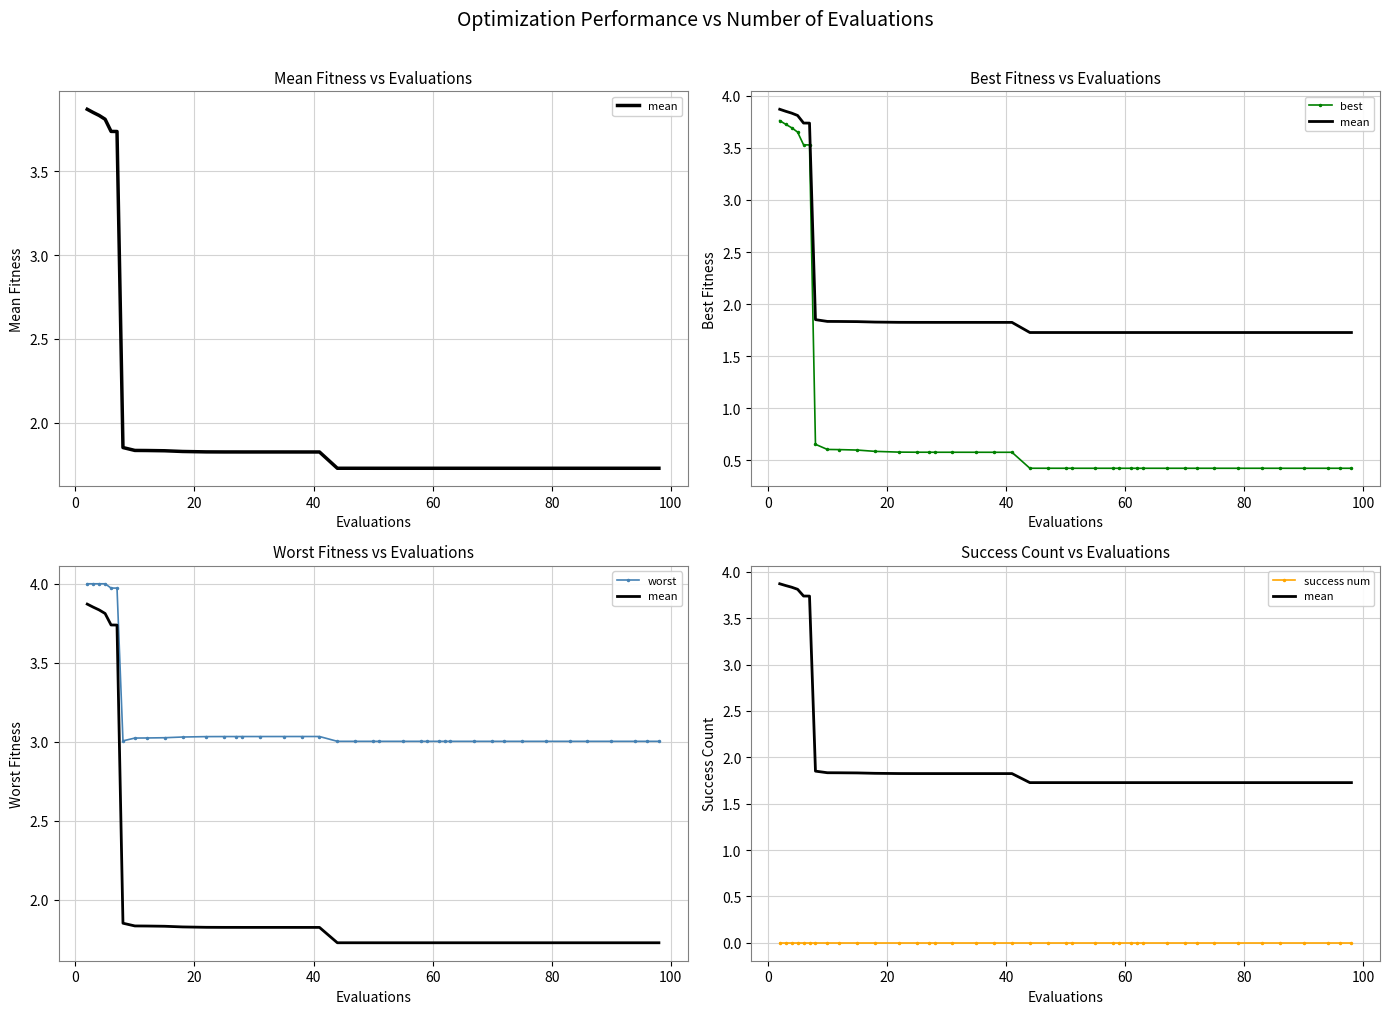

What is the value of the worst point at the 23rd from the left?

3.0